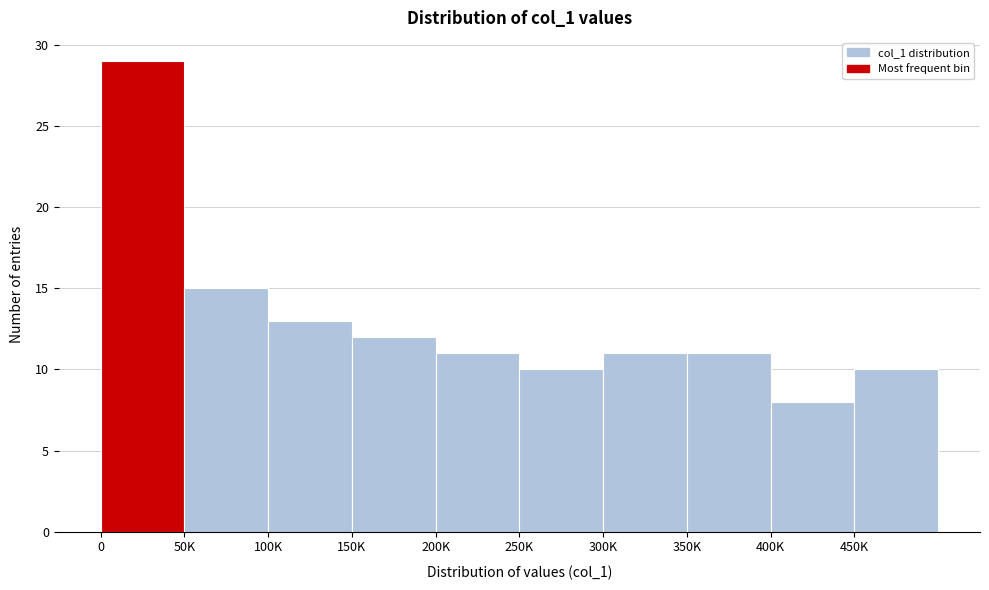

Reading left to right, transcribe all the data shown in this chart.

29	15	13	12	11	10	11	11	8	10